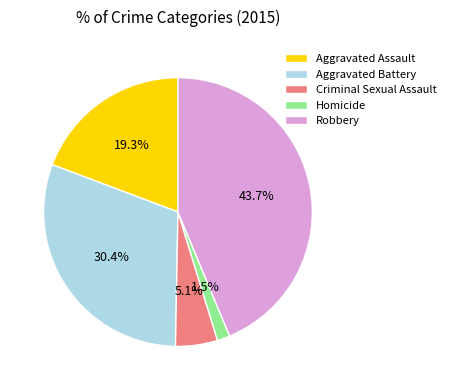

Count the number of slices in the pie.

5